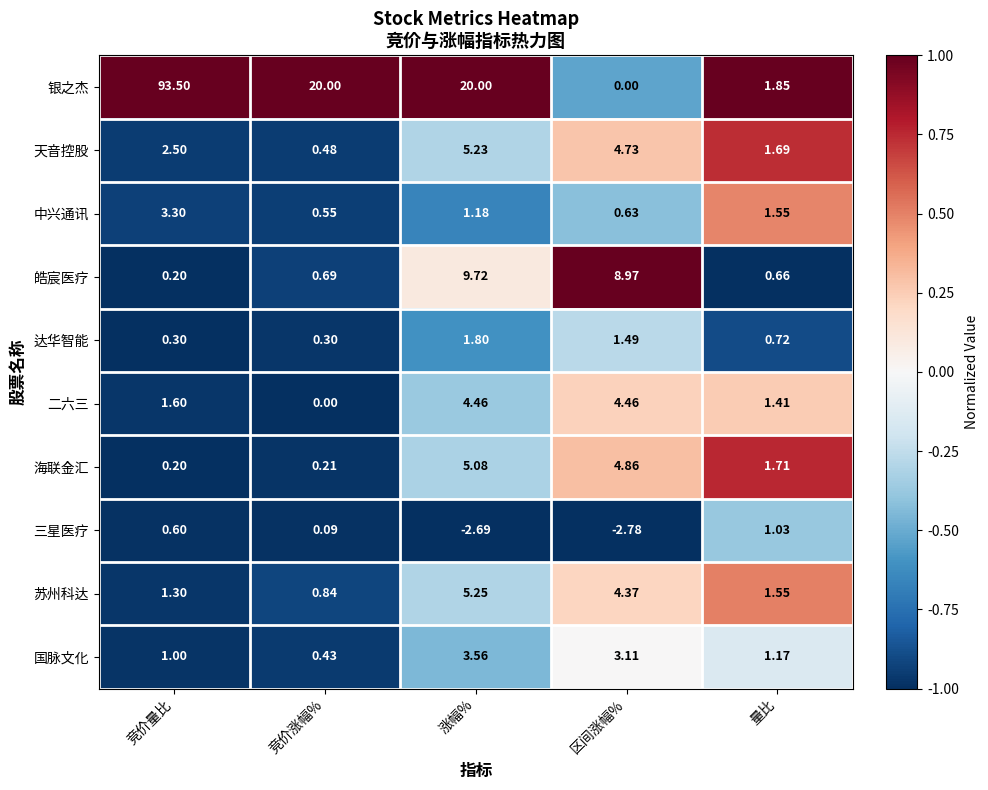

How many categories are shown in the chart?

5